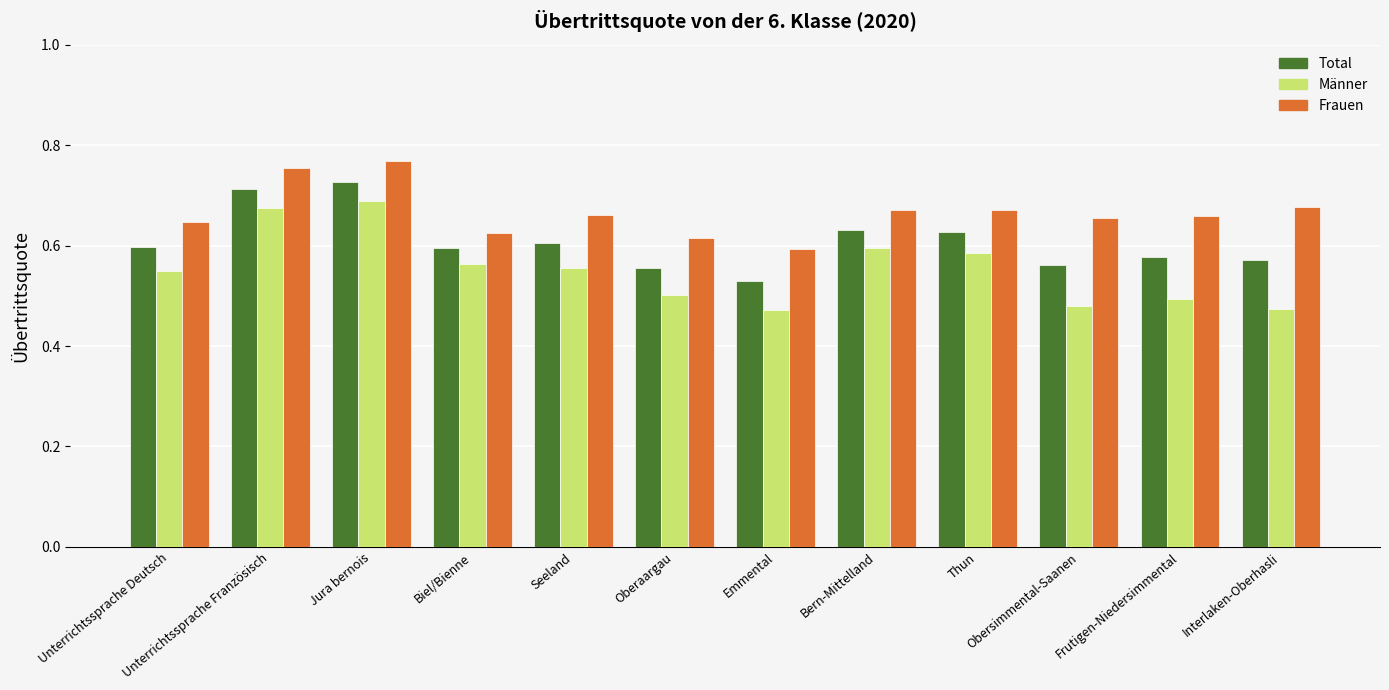

Is it true that Total equals 1.0 at Unterrichtssprache Deutsch?

False